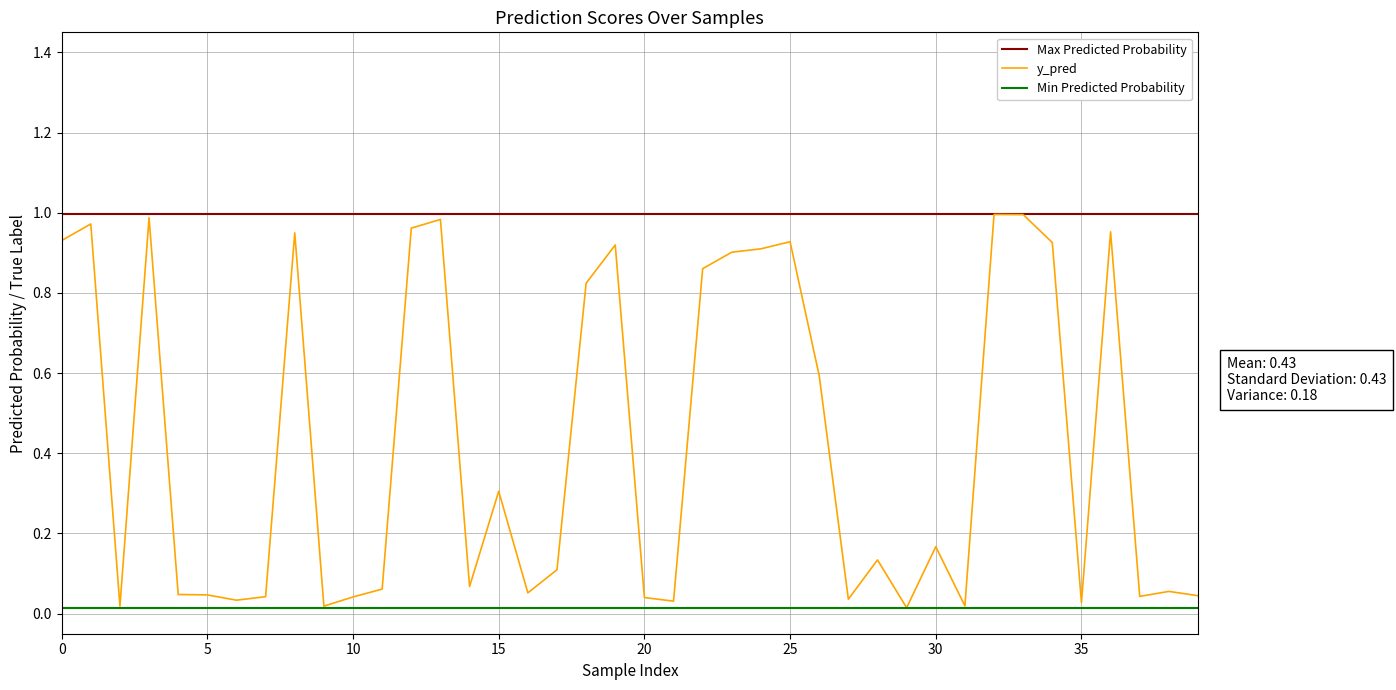

List the series in order of their overall mean, lowest first.

Min Predicted Probability, y_pred, Max Predicted Probability